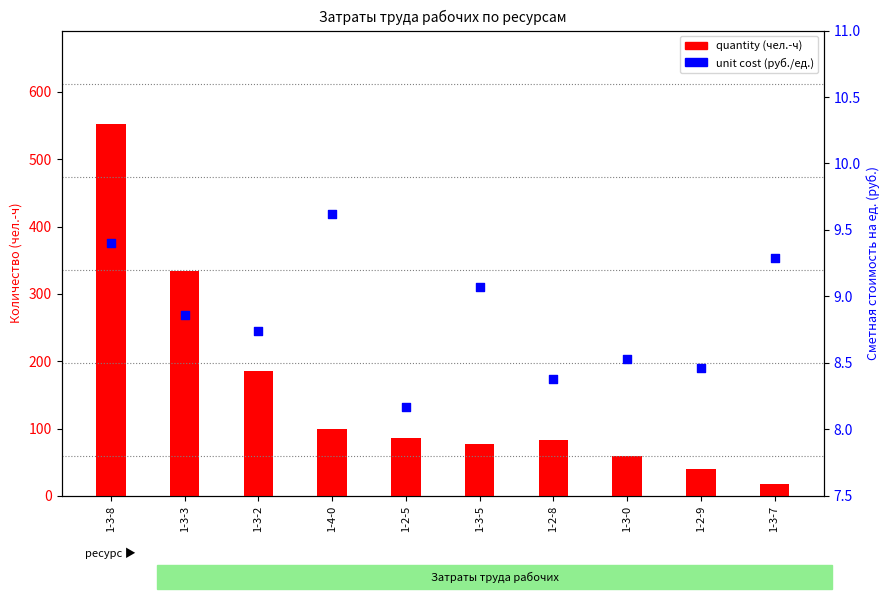

What are all the series names shown in the legend?

quantity (чел.-ч), unit cost (руб./ед.)